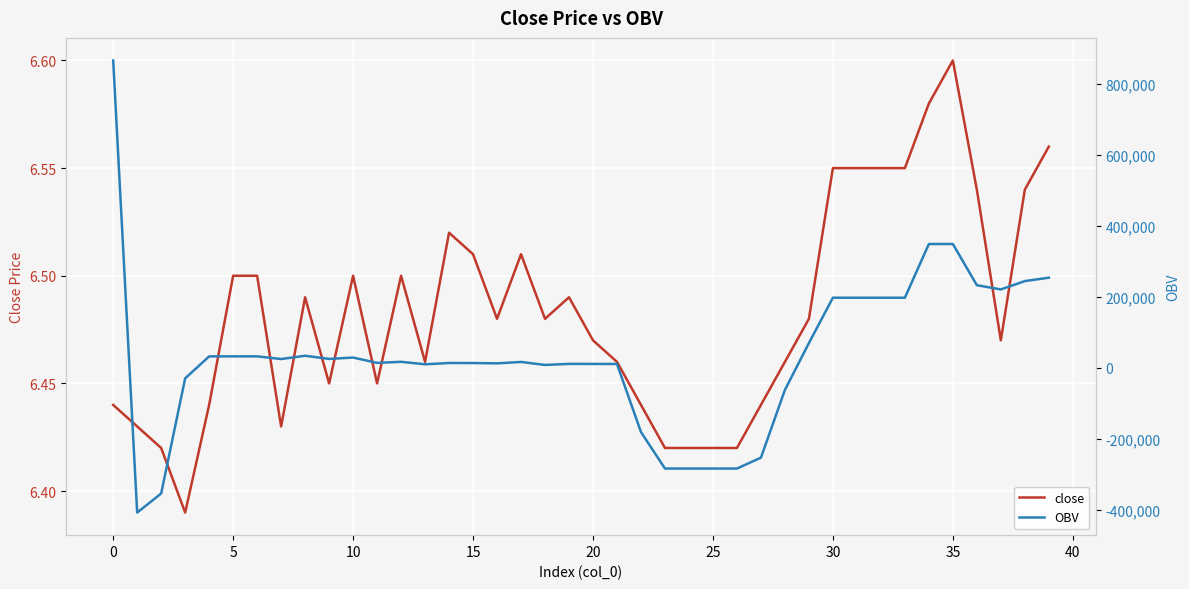

What is the difference between the maximum and minimum values in the close series?

0.2